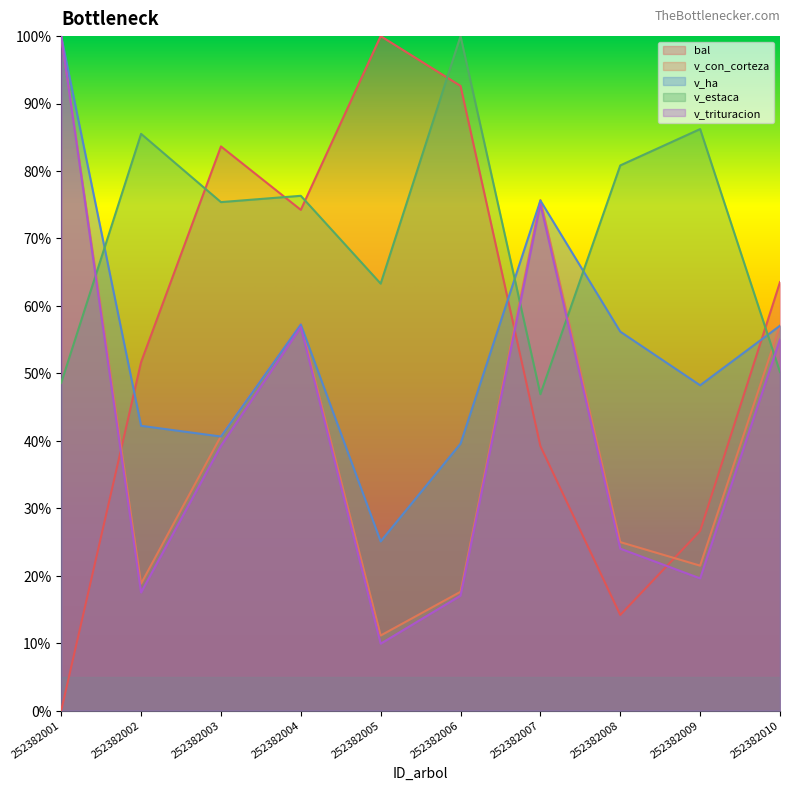

Reading left to right, what are all the values shown in this chart?

bal: 0.0	51.7	83.6	74.2	100.0	92.6	39.2	14.2	26.6	63.5
v_con_corteza: 100.0	18.8	40.7	57.3	11.1	17.6	75.7	25.0	21.5	57.1
v_ha: 100.0	42.2	40.6	57.2	25.1	39.6	75.6	56.2	48.2	57.1
v_estaca: 48.6	85.5	75.4	76.3	63.3	100.0	46.9	80.8	86.2	50.2
v_trituracion: 100.0	17.5	39.2	56.9	9.9	17.0	75.1	24.0	19.6	55.0